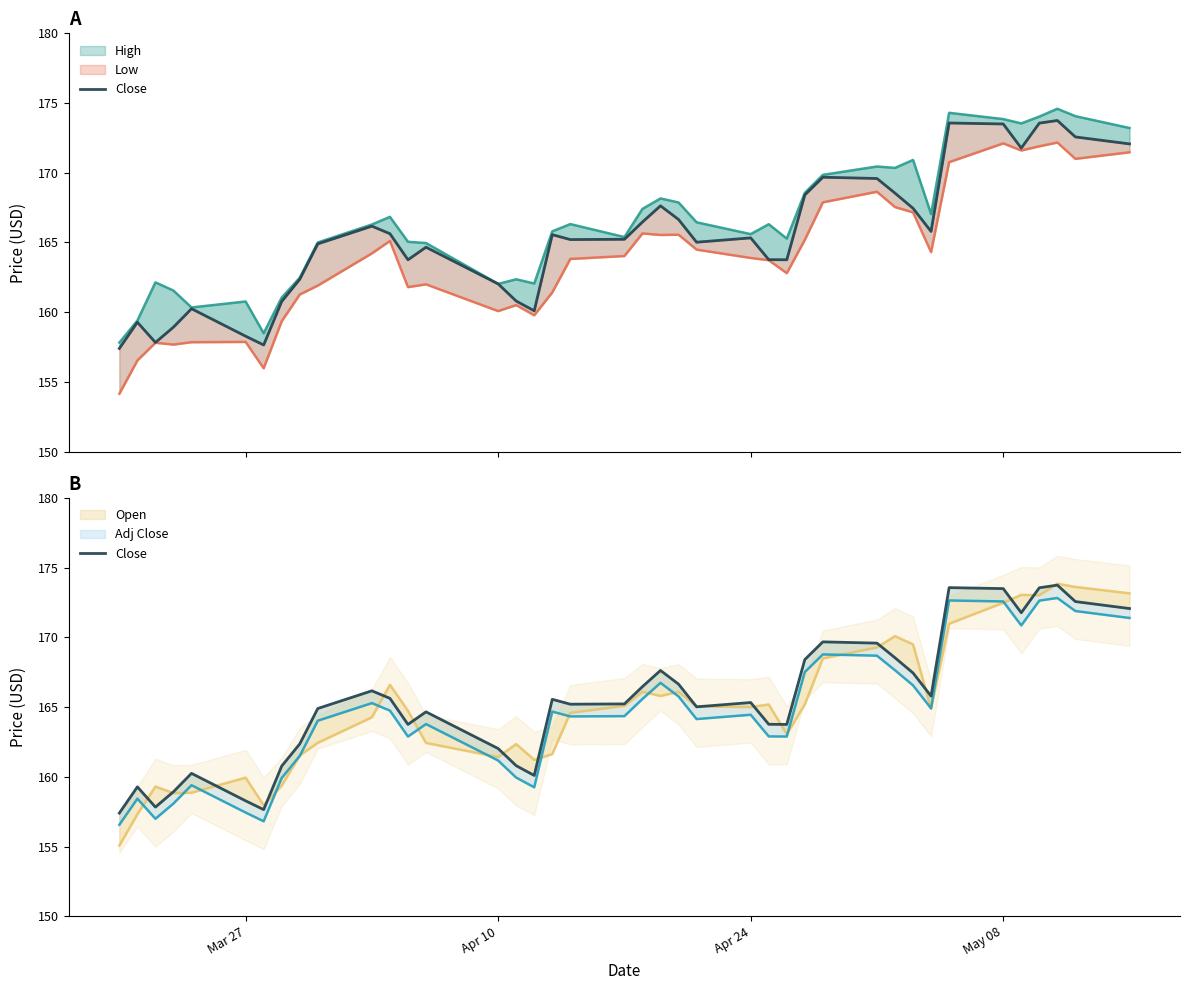

Count the number of categories in the chart.

40